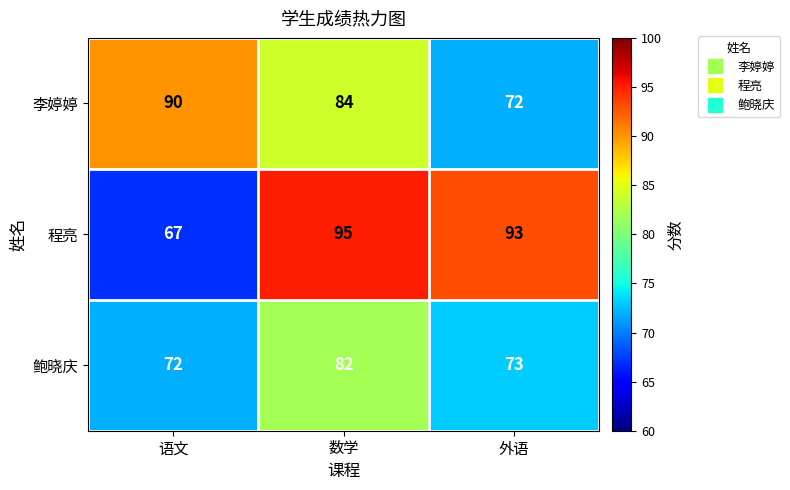

At which category is the sum across all series the highest?

数学